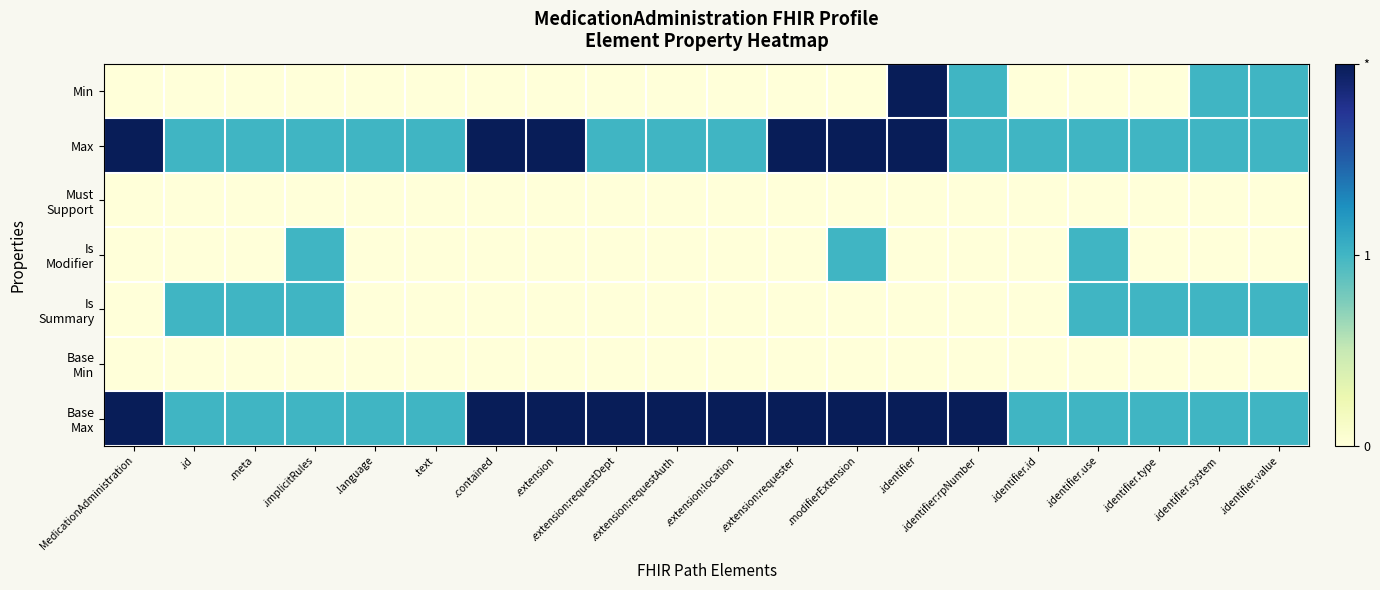

Between .text and .identifier.type, which is larger?

.text